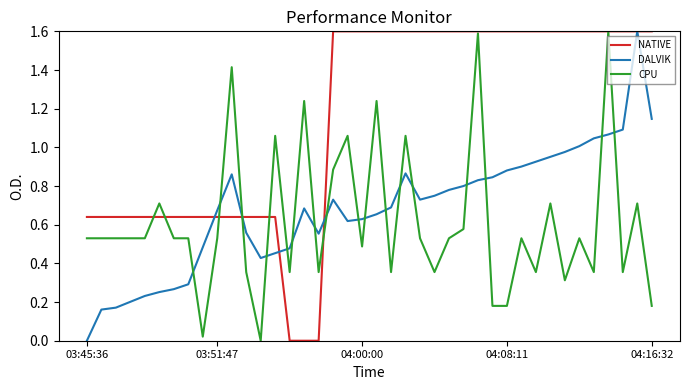

What is the maximum value for CPU?

1.6